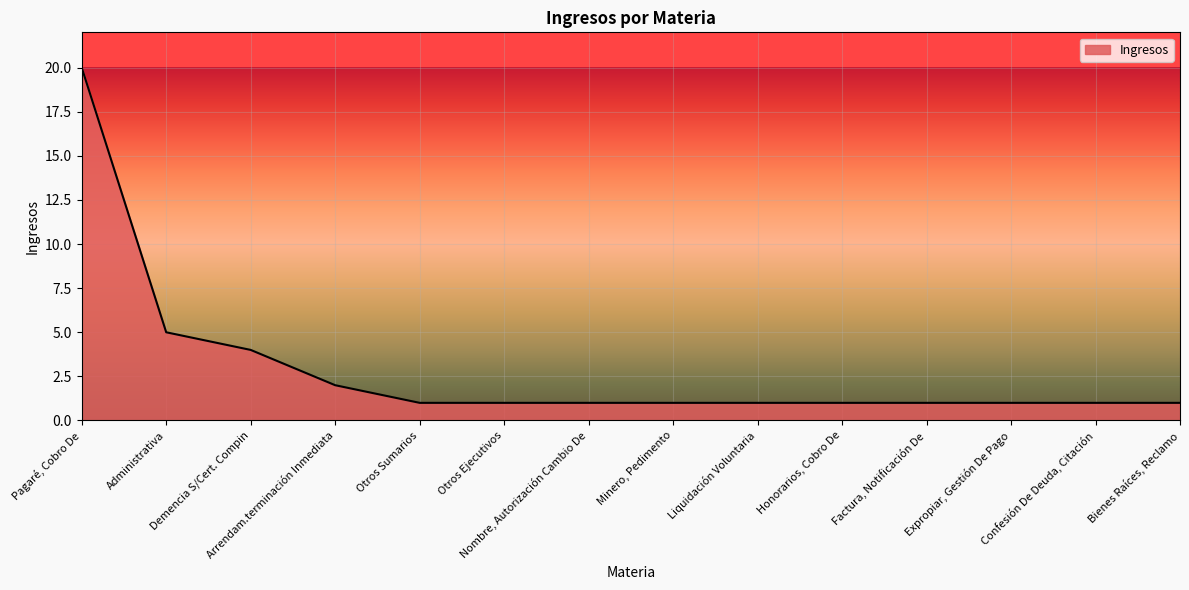

At which label is the value closest to 10?

Administrativa